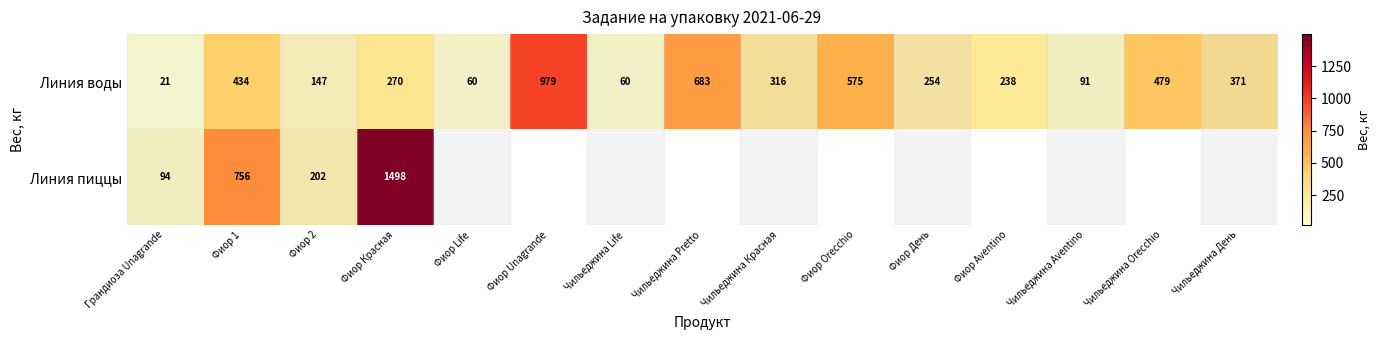

What value does the Линия воды series have at Фиор Orecchio, to the nearest 100?

600